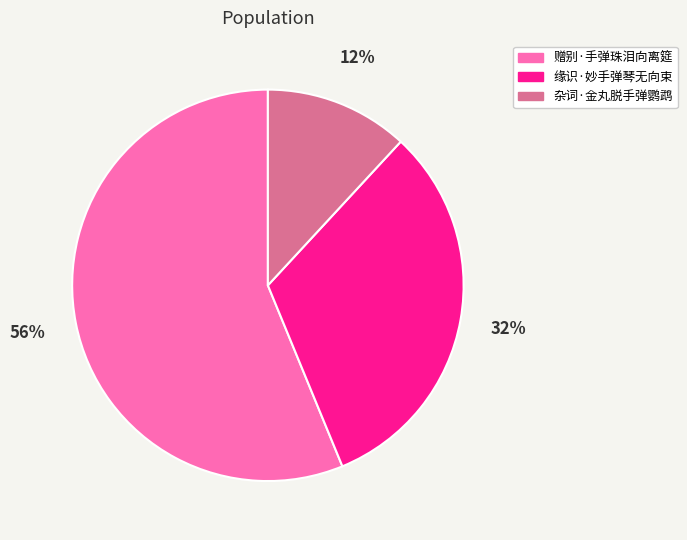

Count the number of slices in the pie.

3